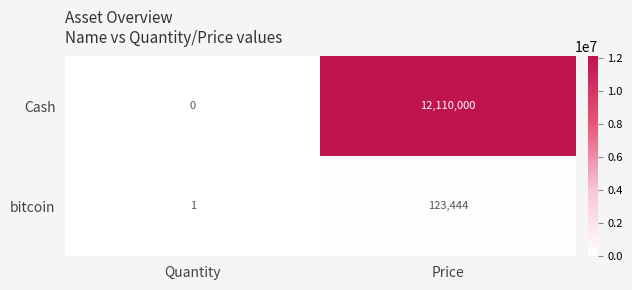

What is the sum of all Cash values?

12110000